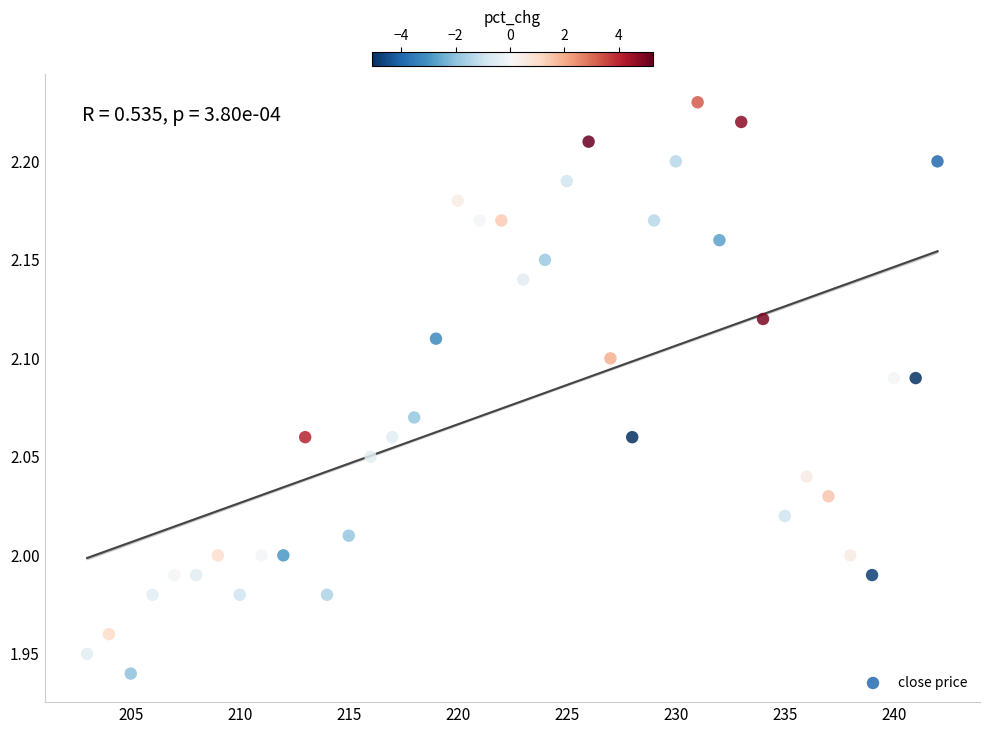

What is the range of X values (max minus min)?

39.0